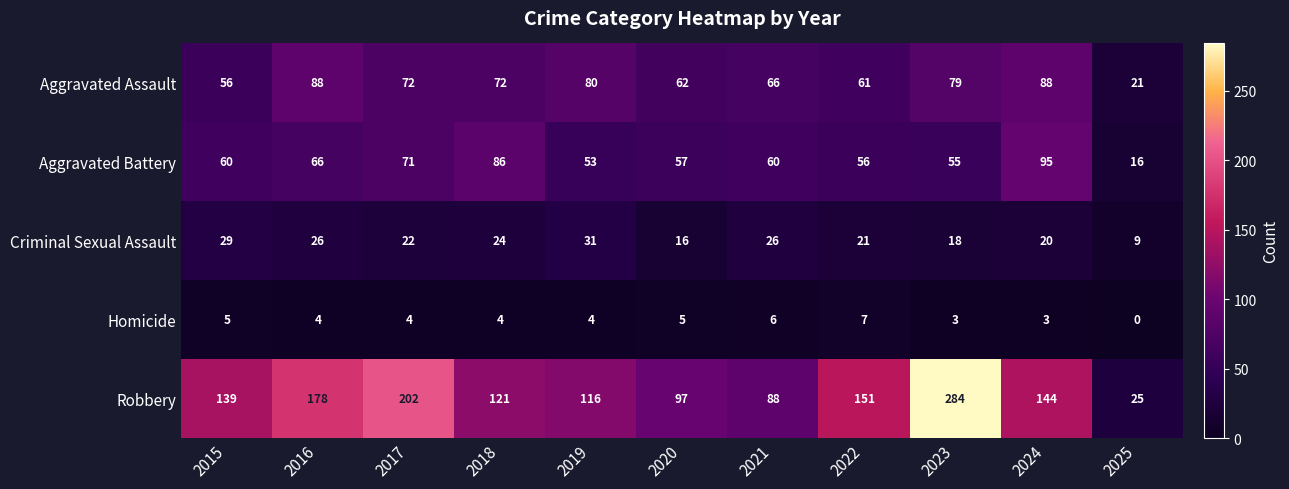

Is it true that Aggravated Assault equals 72 at 2018?

True